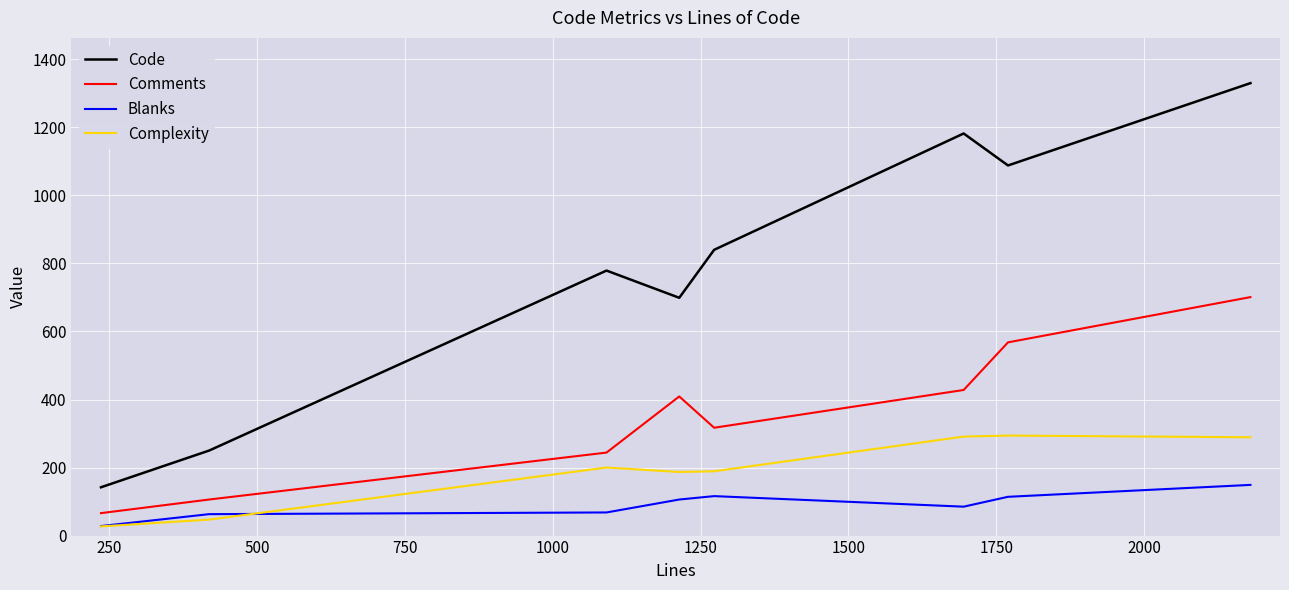

Rank the series by their maximum value, from highest to lowest.

Code, Comments, Complexity, Blanks